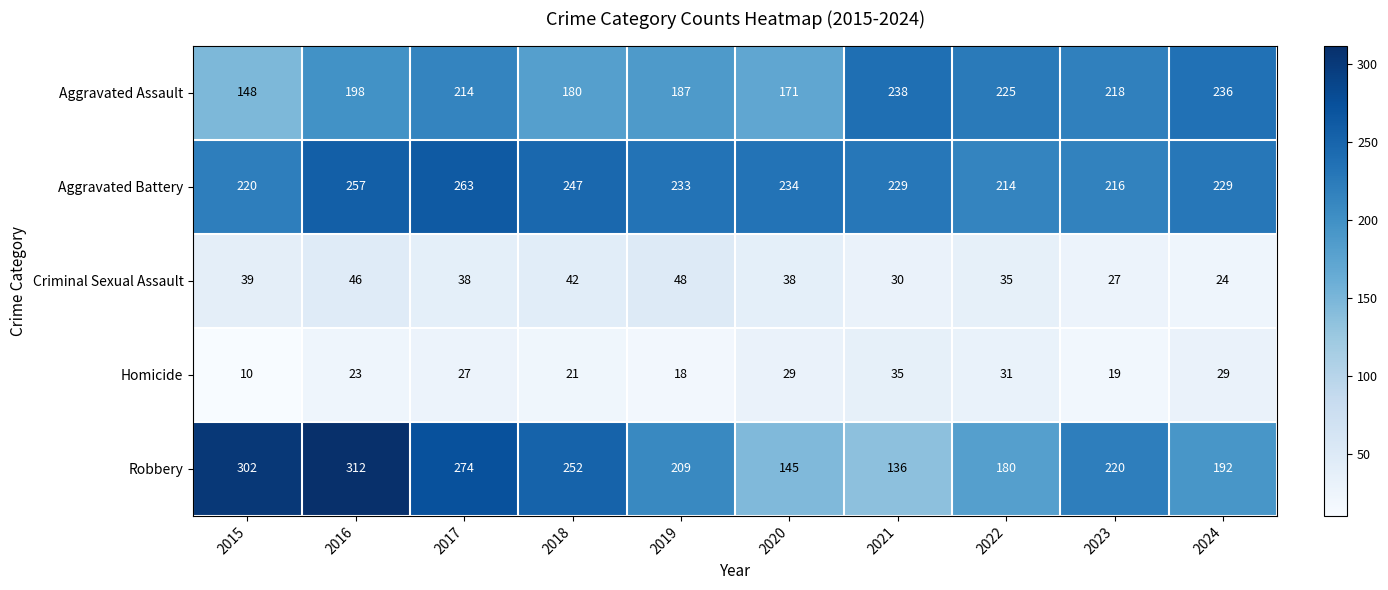

Where is Aggravated Battery nearest to the value 238?

2020